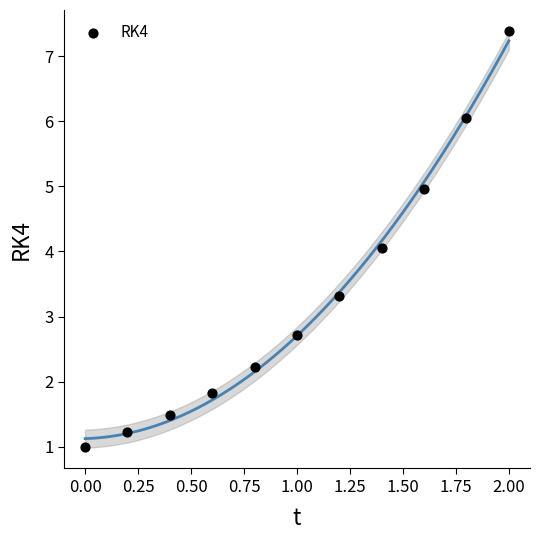

What is the range of Y values (max minus min)?

6.4